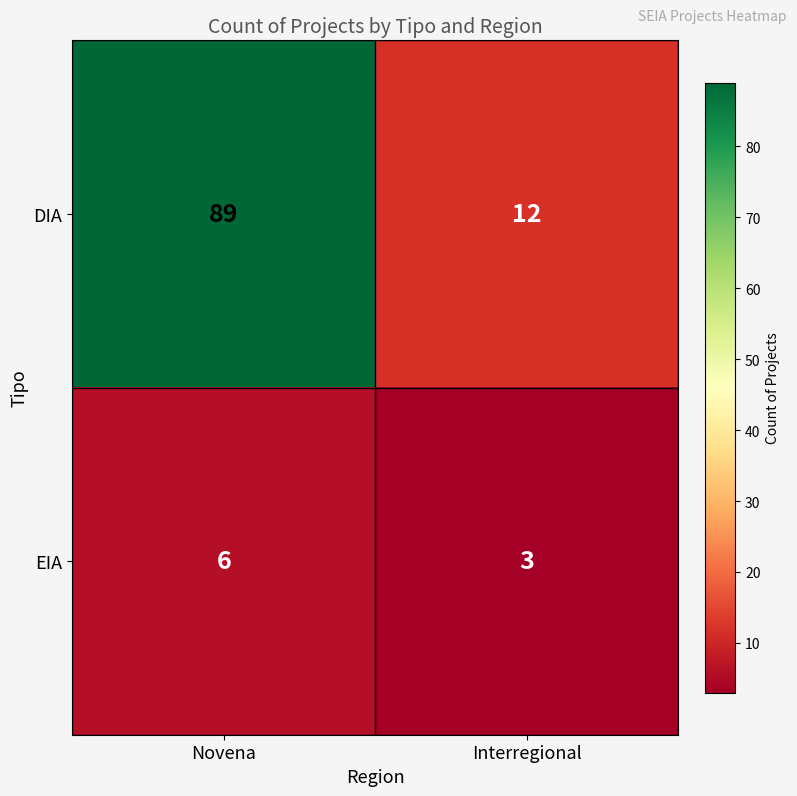

Reading right to left, transcribe all the data shown in this chart.

DIA: Interregional=12	Novena=89
EIA: Interregional=3	Novena=6